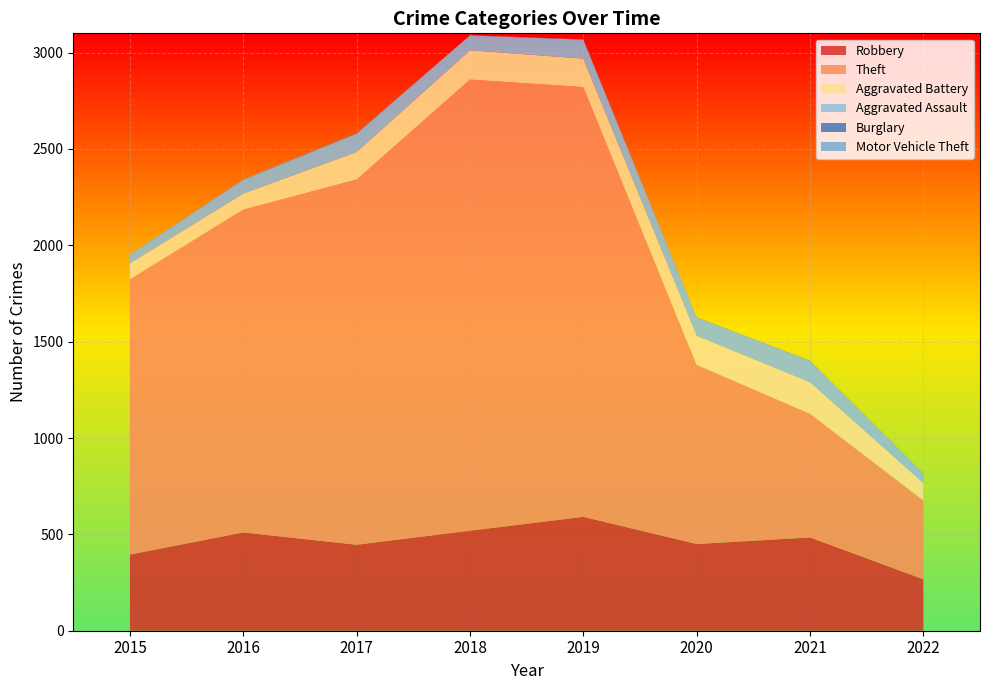

Reading left to right, what are all the values shown in this chart?

Robbery: 395	510	446	519	591	450	484	267
Theft: 1429	1676	1896	2341	2230	930	642	409
Aggravated Battery: 82	82	142	152	148	150	163	90
Aggravated Assault: 46	71	95	77	98	94	110	48
Burglary: 0	0	2	0	1	0	1	0
Motor Vehicle Theft: 1	4	2	1	1	3	2	2